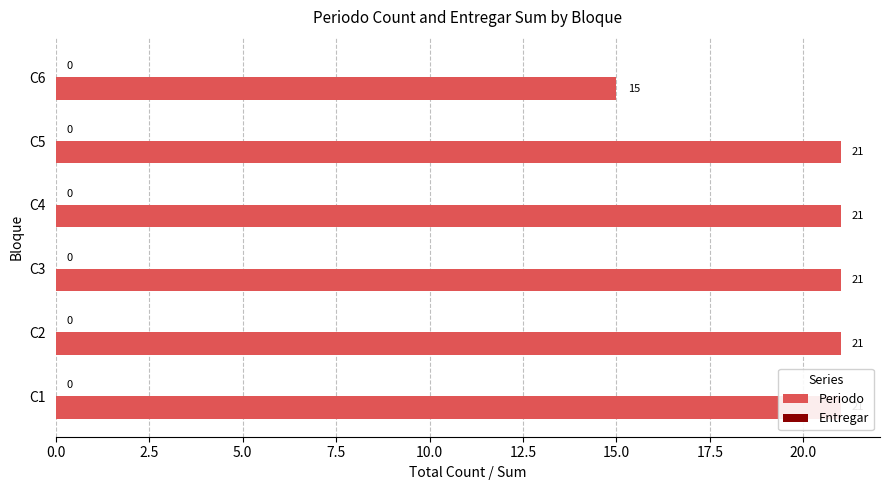

What is the minimum value for Periodo?

15.0